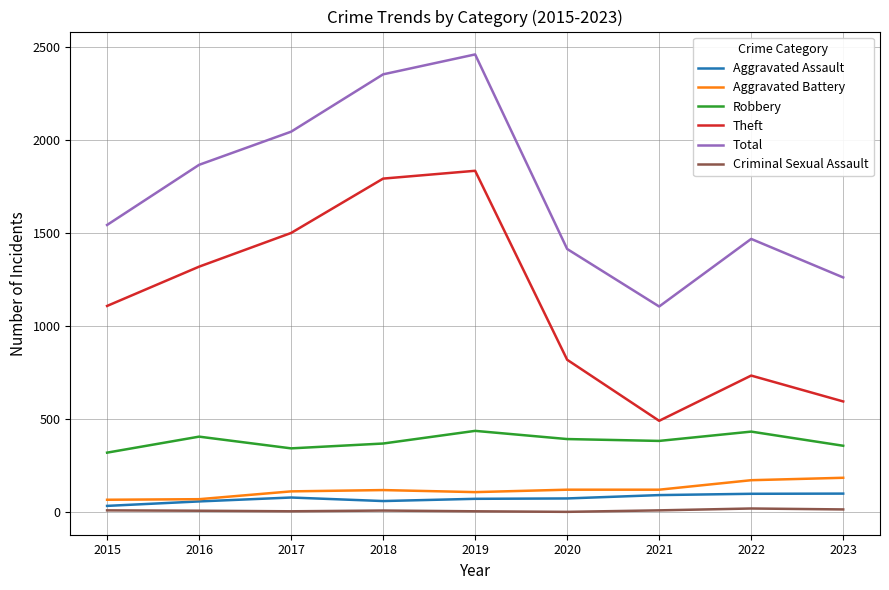

Is it true that Robbery equals 433 at 2022?

True